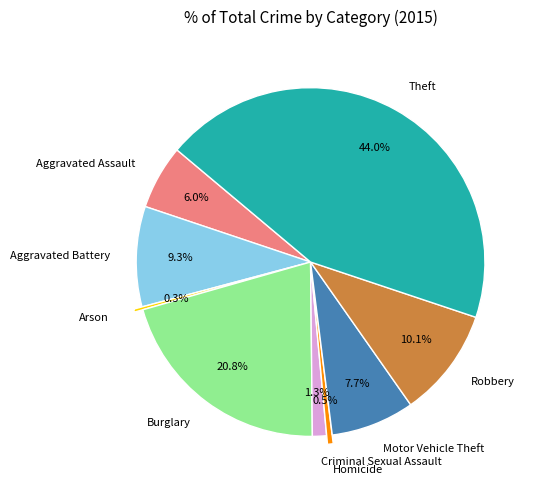

Is the sum of Motor Vehicle Theft and Criminal Sexual Assault greater than half?

No